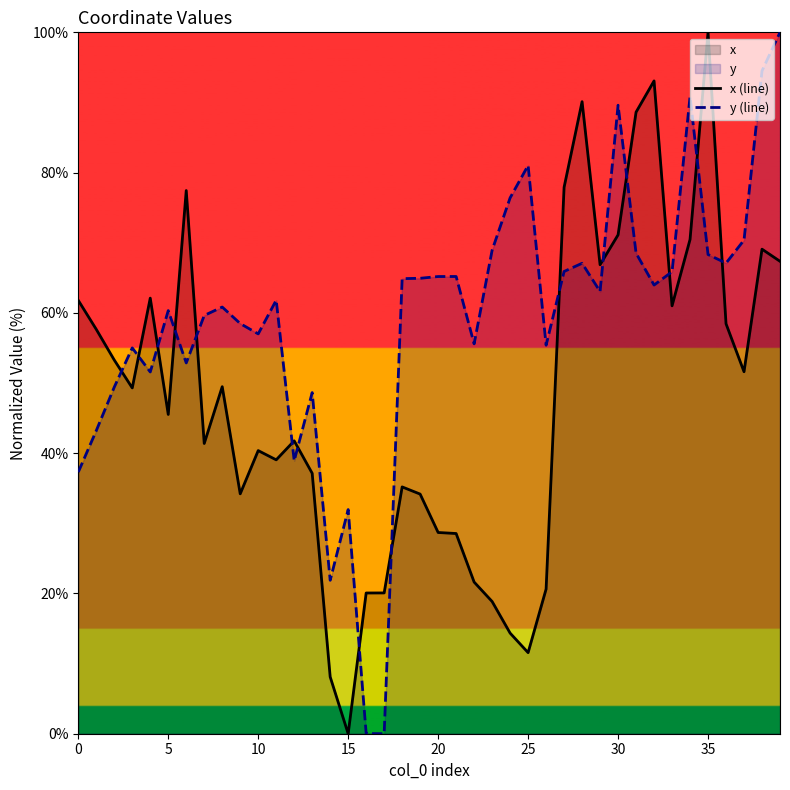

What is the difference between the maximum and minimum values in the x (line) series?

100.0